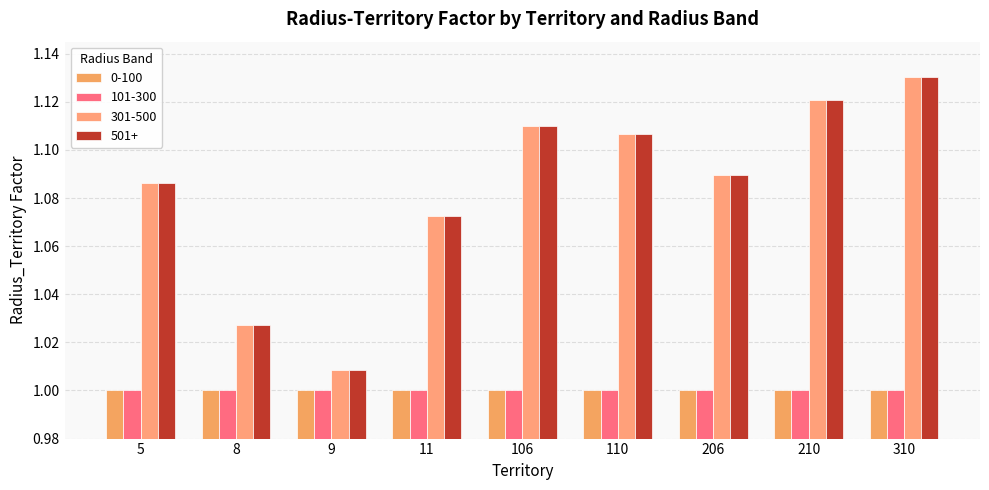

The value of 301-500 at 9 is 0.4. True or false?

False